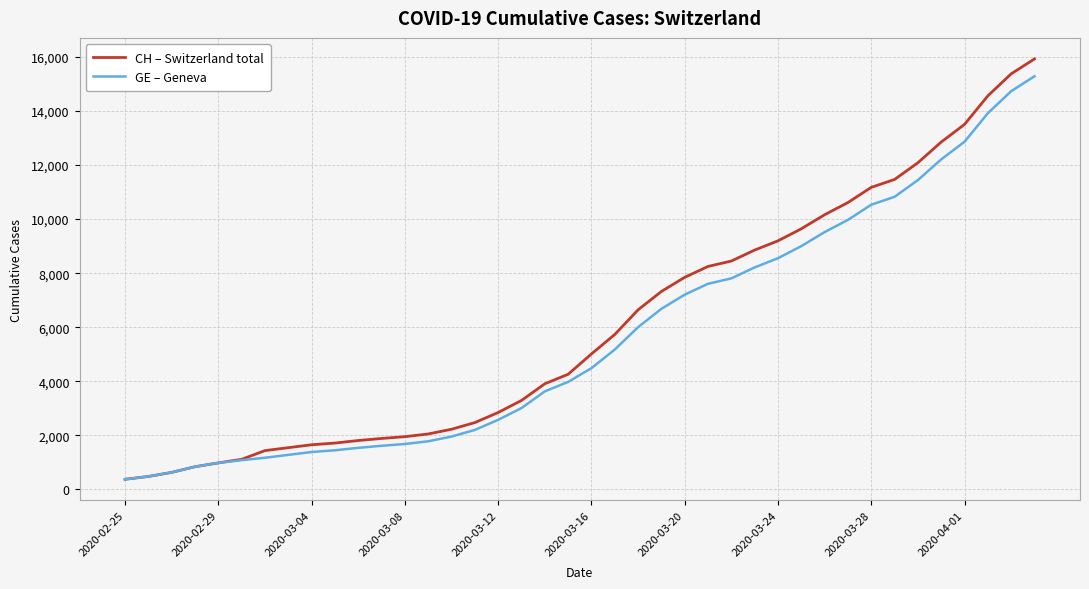

What is the maximum value for CH – Switzerland total?

15926